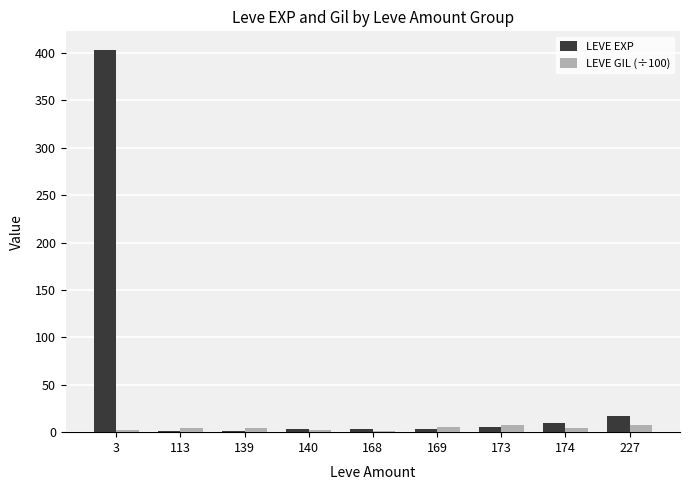

Between 3 and 113, which series saw the biggest shift?

LEVE EXP